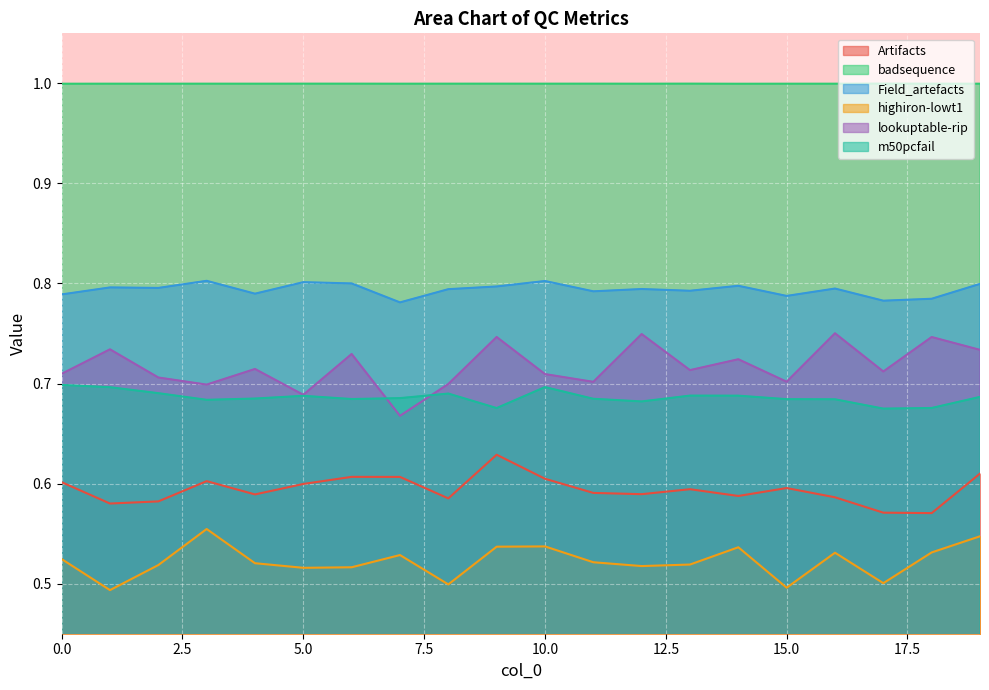

What value does the Field_artefacts series have at 0?

0.8